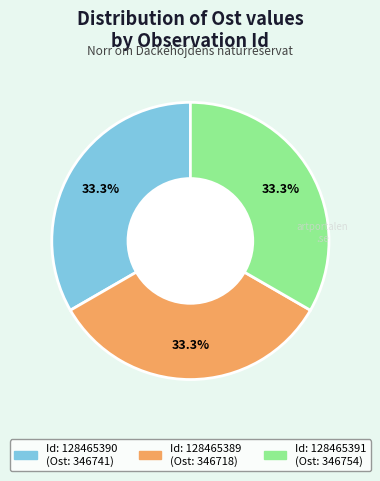

Does any single category account for the majority?

No